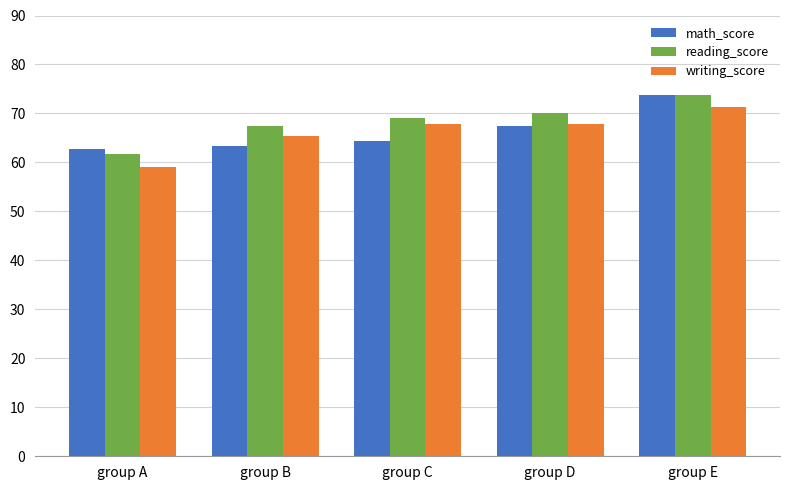

At which category is the sum across all series the highest?

group E